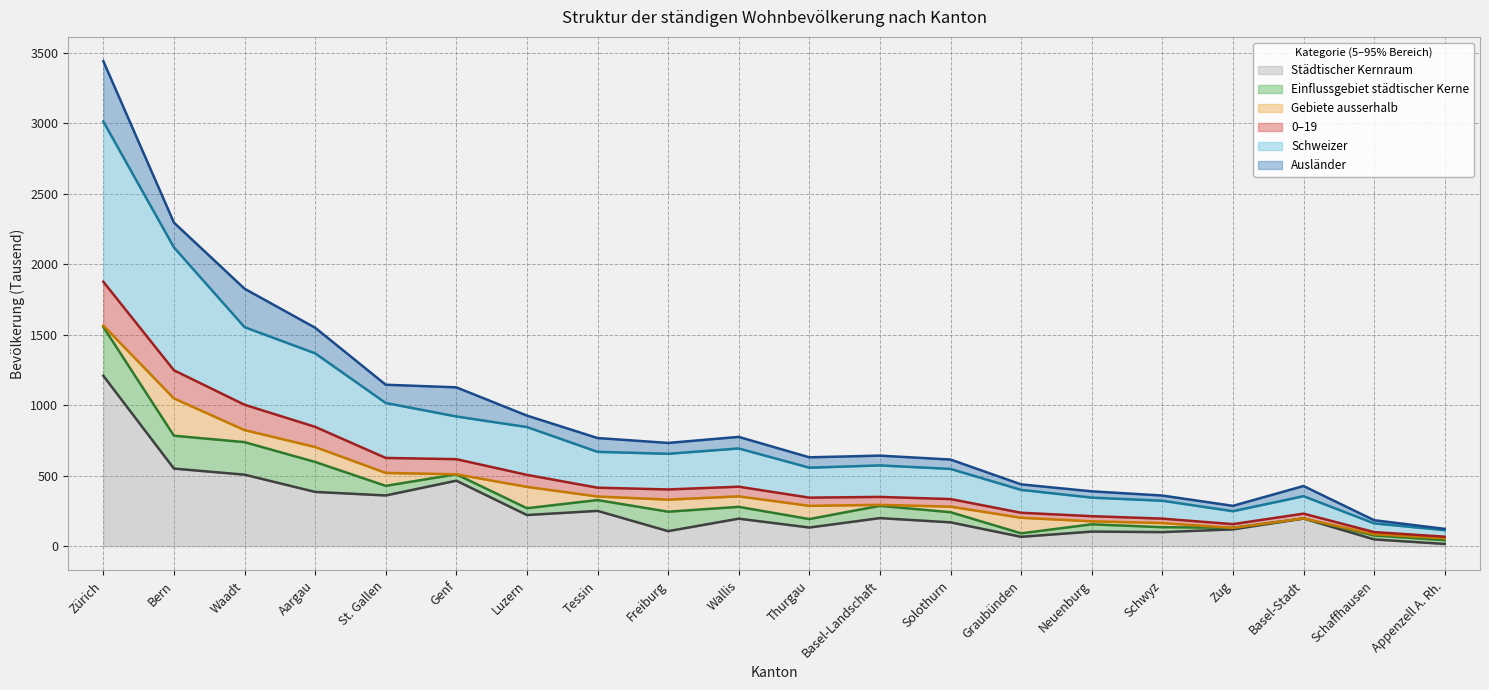

What is the total value across all series at Graubünden?

438.0